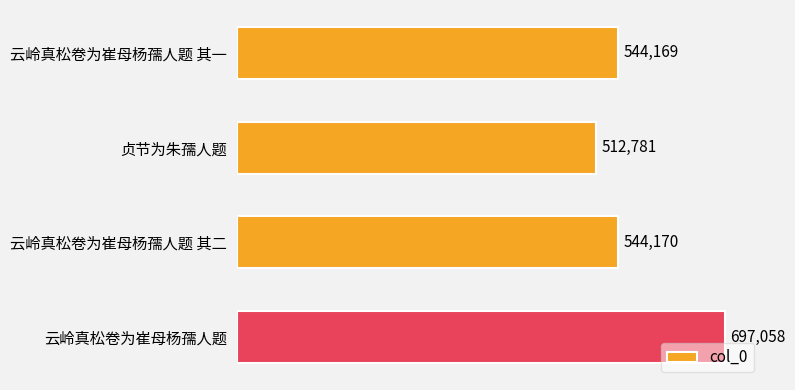

At which label is the value closest to 604919?

云岭真松卷为崔母杨孺人题 其二